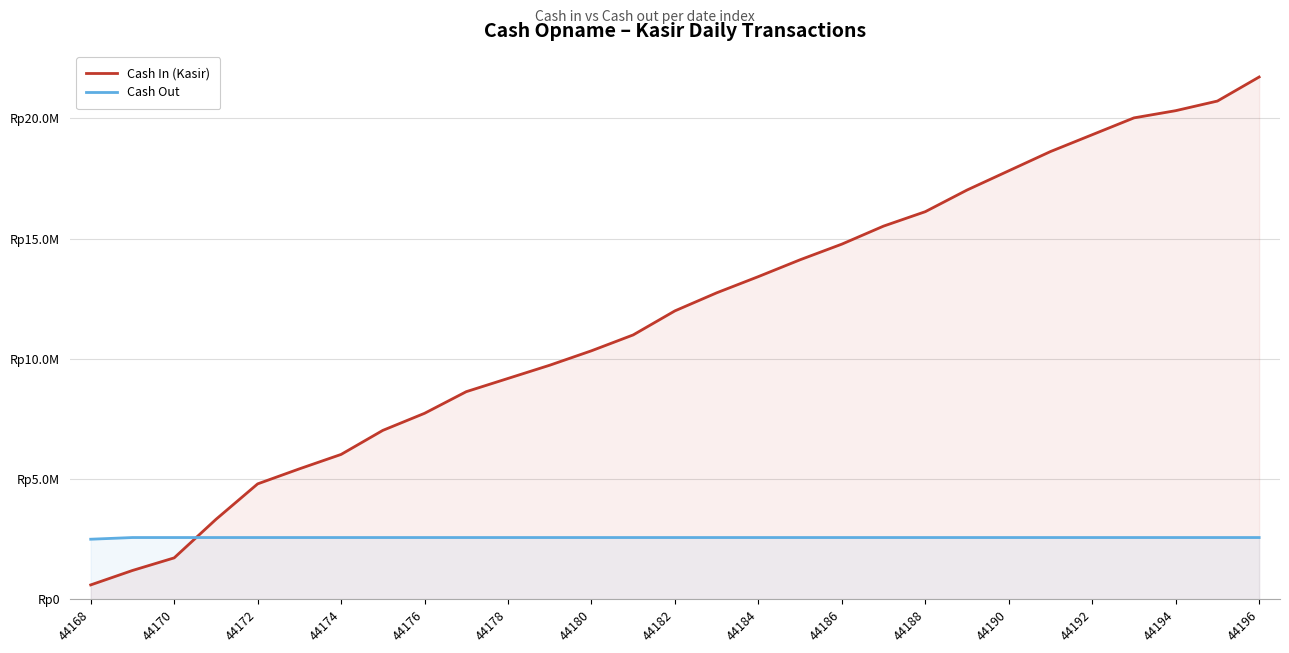

How many lines are shown in the chart?

2